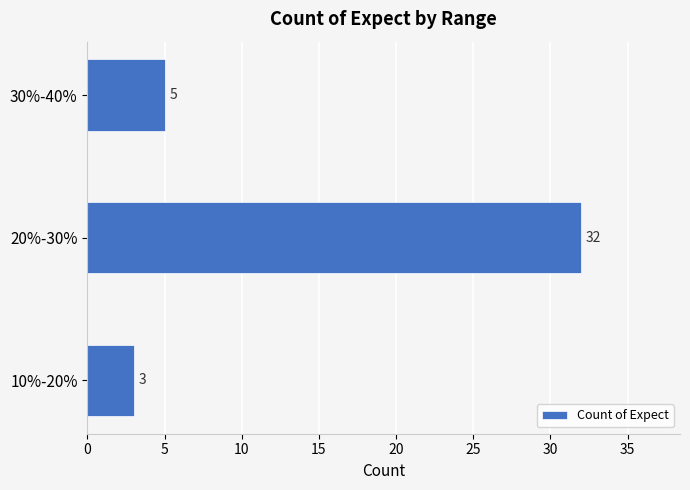

How many values are below 5?

1